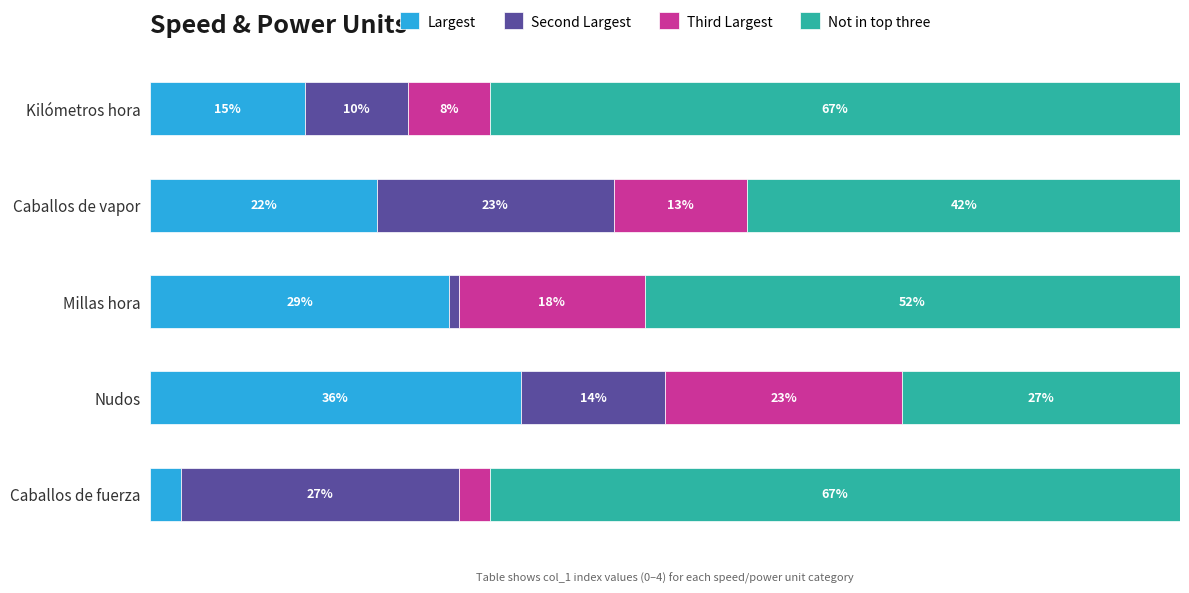

At which label does Largest reach its minimum?

Caballos de fuerza